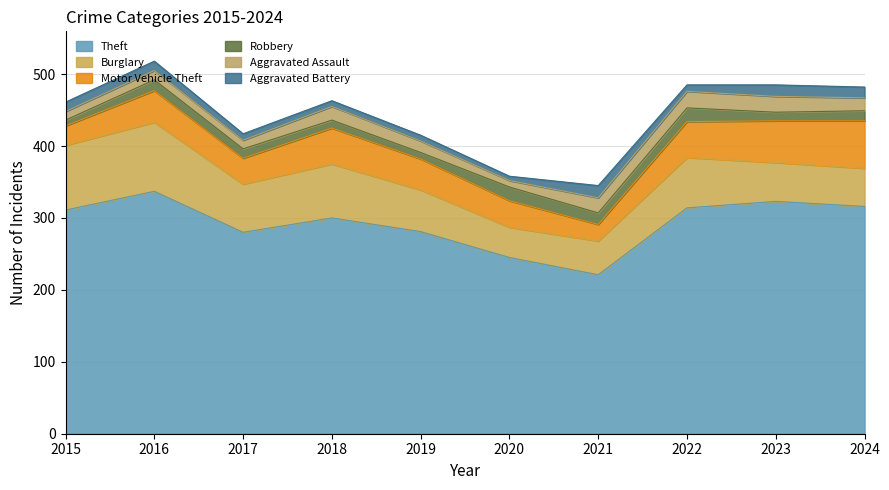

Which series has the widest spread of values?

Theft